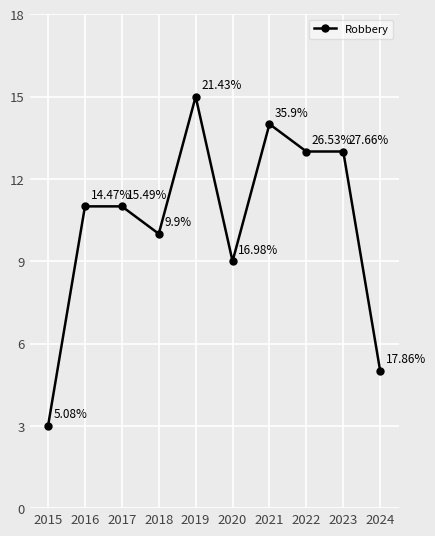

Reading left to right, extract all data points from this chart.

3	11	11	10	15	9	14	13	13	5